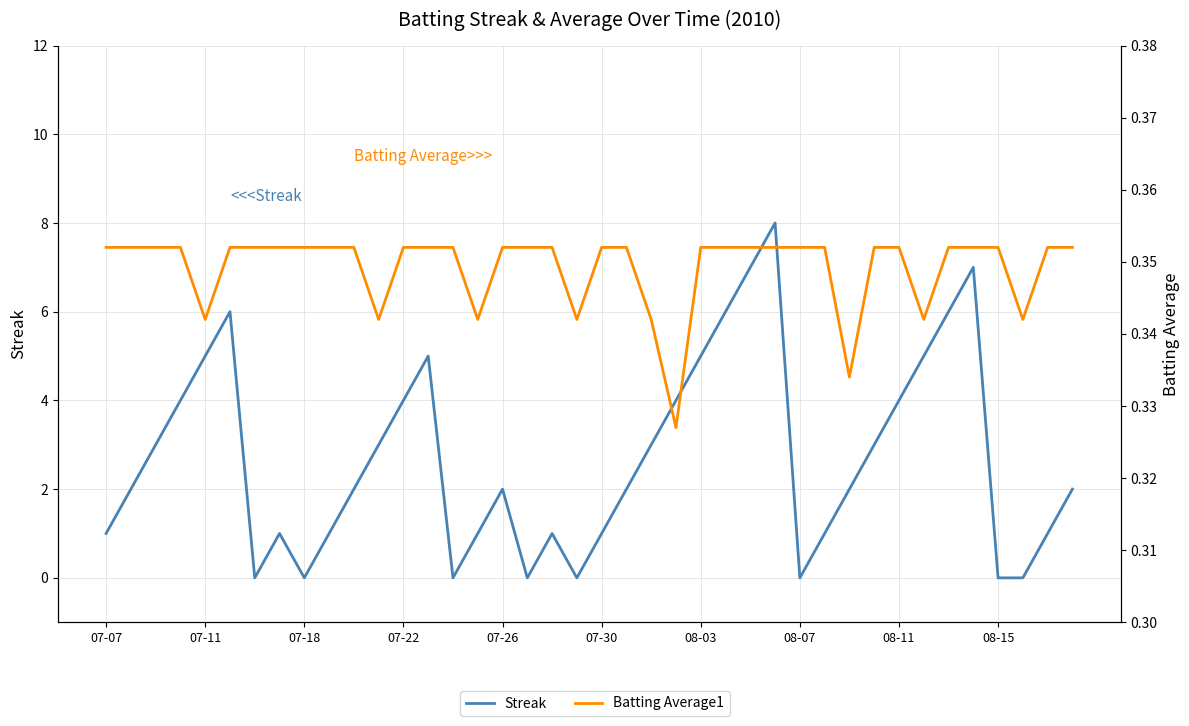

What is the value of the Streak point at the 3rd from the left?

3.0